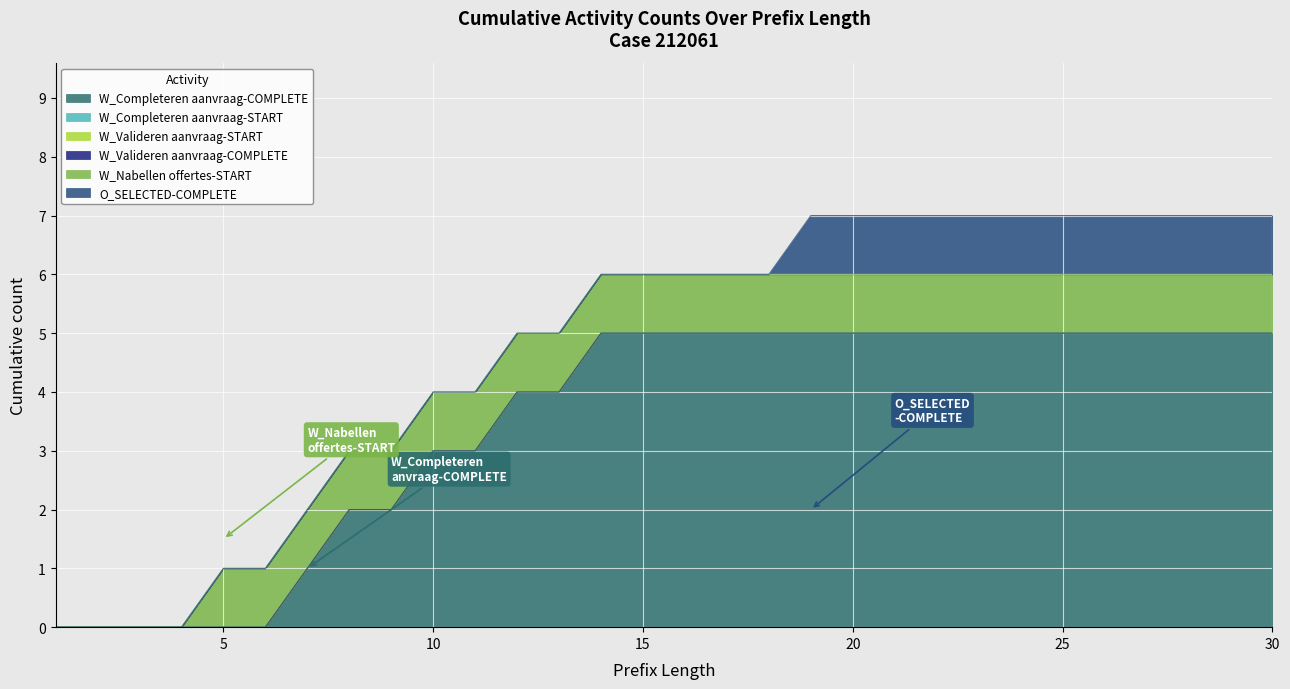

How many positive values does the W_Nabellen offertes-START series have?

26